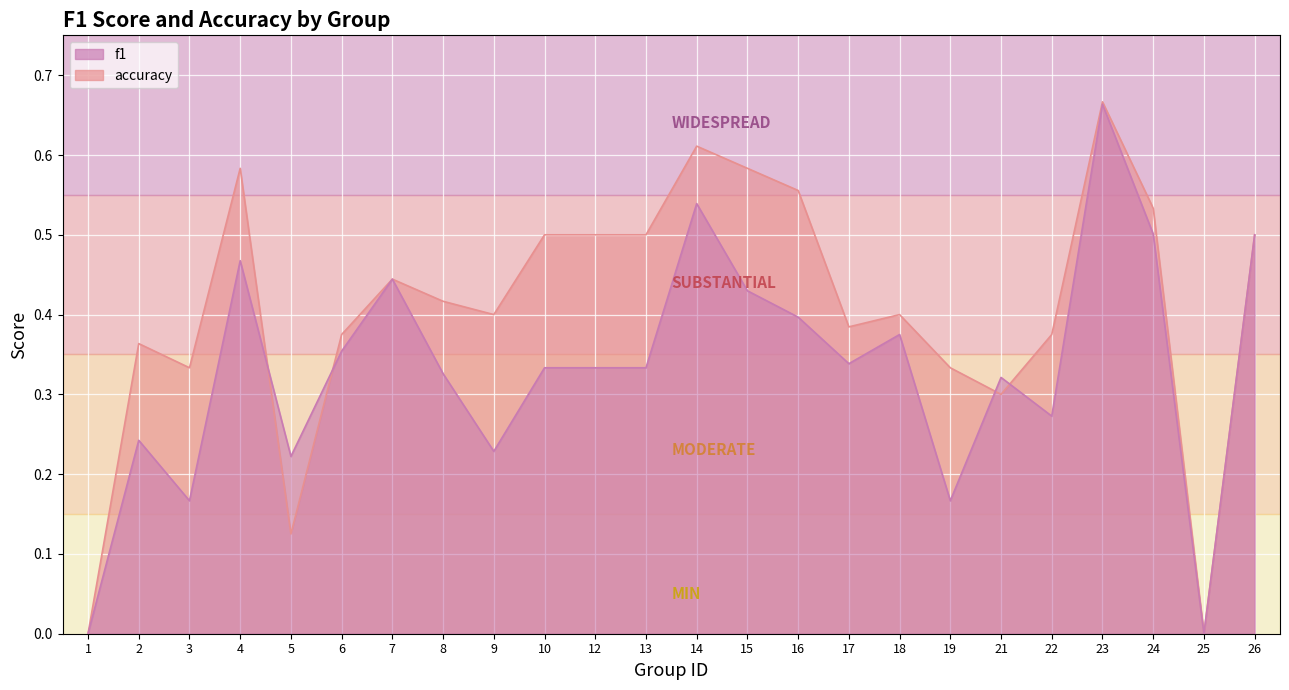

The f1 series shows 0.7 at 24. True or false?

False